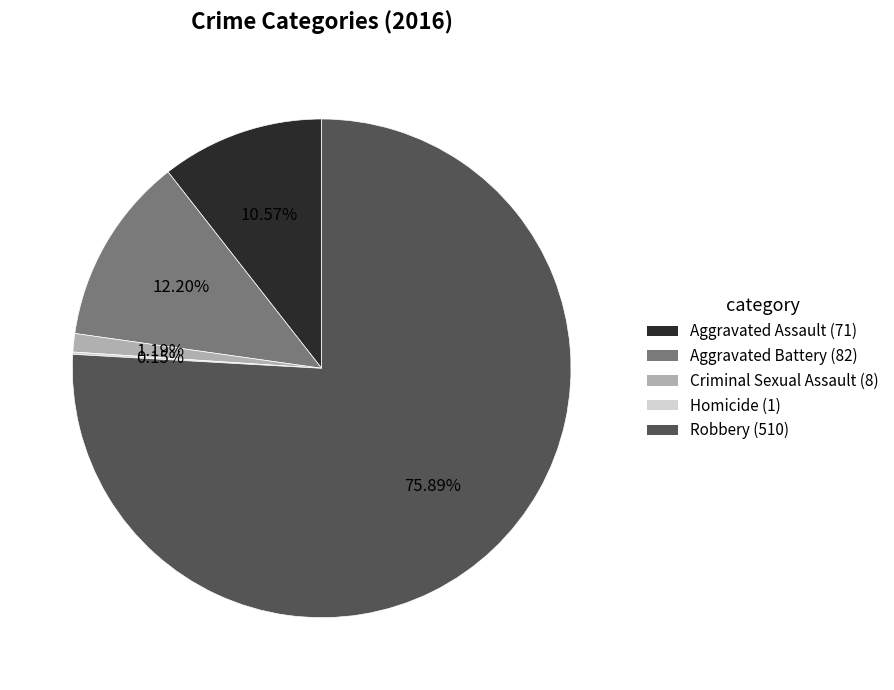

Do Aggravated Battery (82) and Robbery (510) together represent more than half of the pie?

Yes